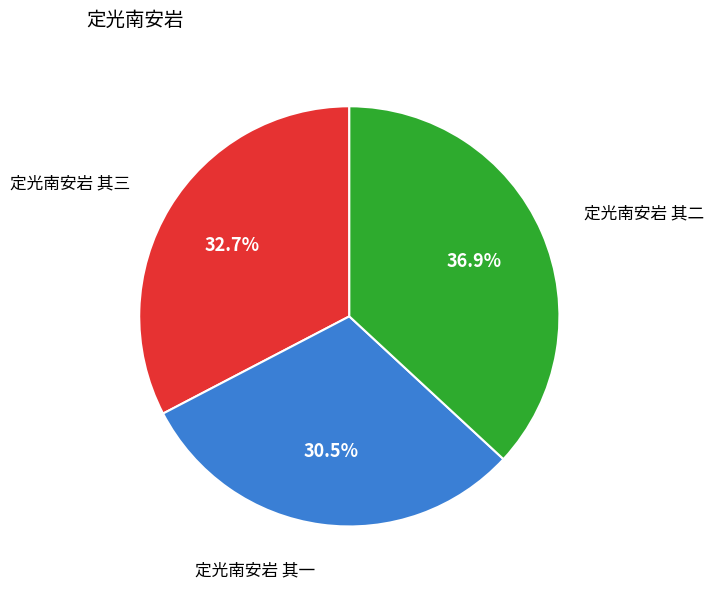

Between 定光南安岩 其二 and 定光南安岩 其一, which is larger?

定光南安岩 其二